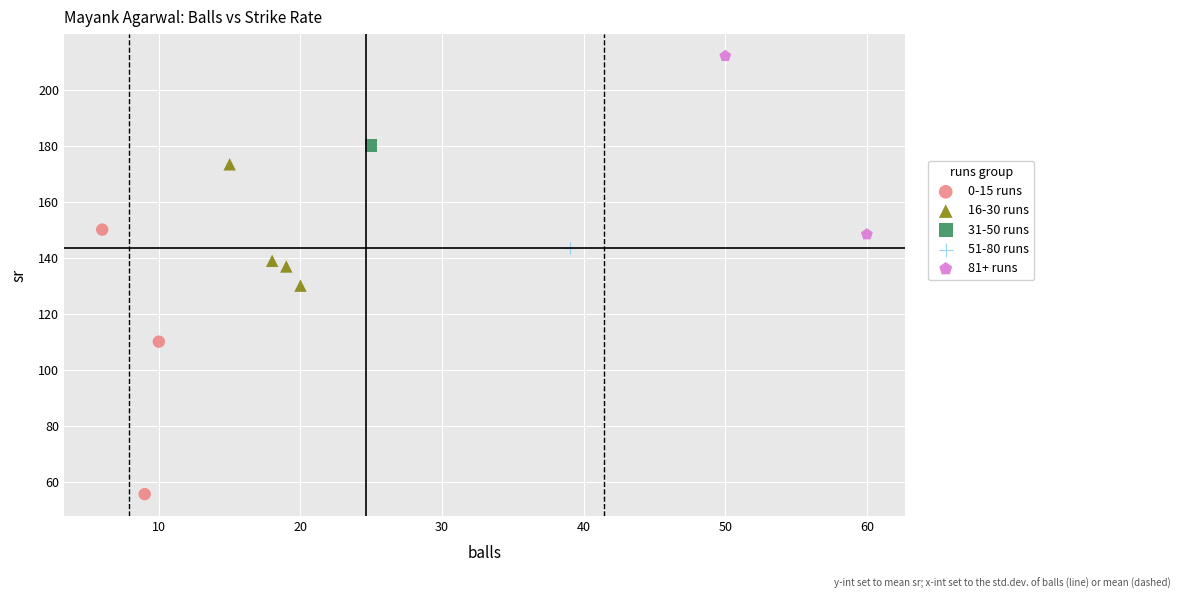

Which series reaches the maximum Y coordinate?

81+ runs